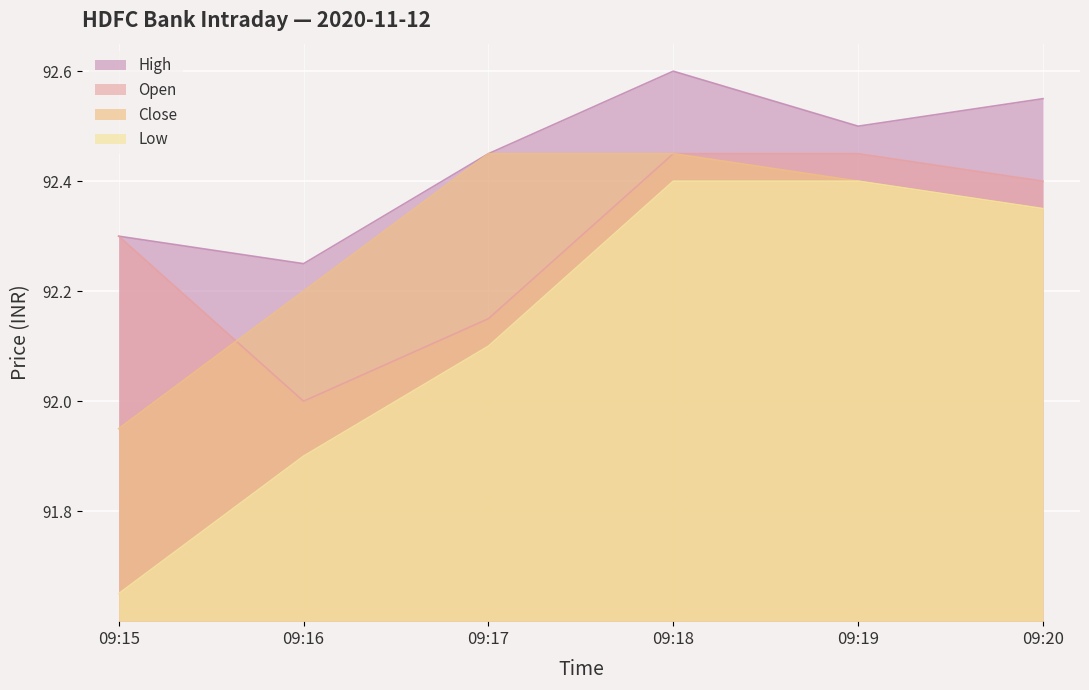

Reading left to right, list all the values displayed in this chart.

High: 09:15=92.3	09:16=92.2	09:17=92.4	09:18=92.6	09:19=92.5	09:20=92.6
Open: 09:15=92.3	09:16=92.0	09:17=92.2	09:18=92.4	09:19=92.4	09:20=92.4
Close: 09:15=91.9	09:16=92.2	09:17=92.4	09:18=92.4	09:19=92.4	09:20=92.3
Low: 09:15=91.7	09:16=91.9	09:17=92.1	09:18=92.4	09:19=92.4	09:20=92.3